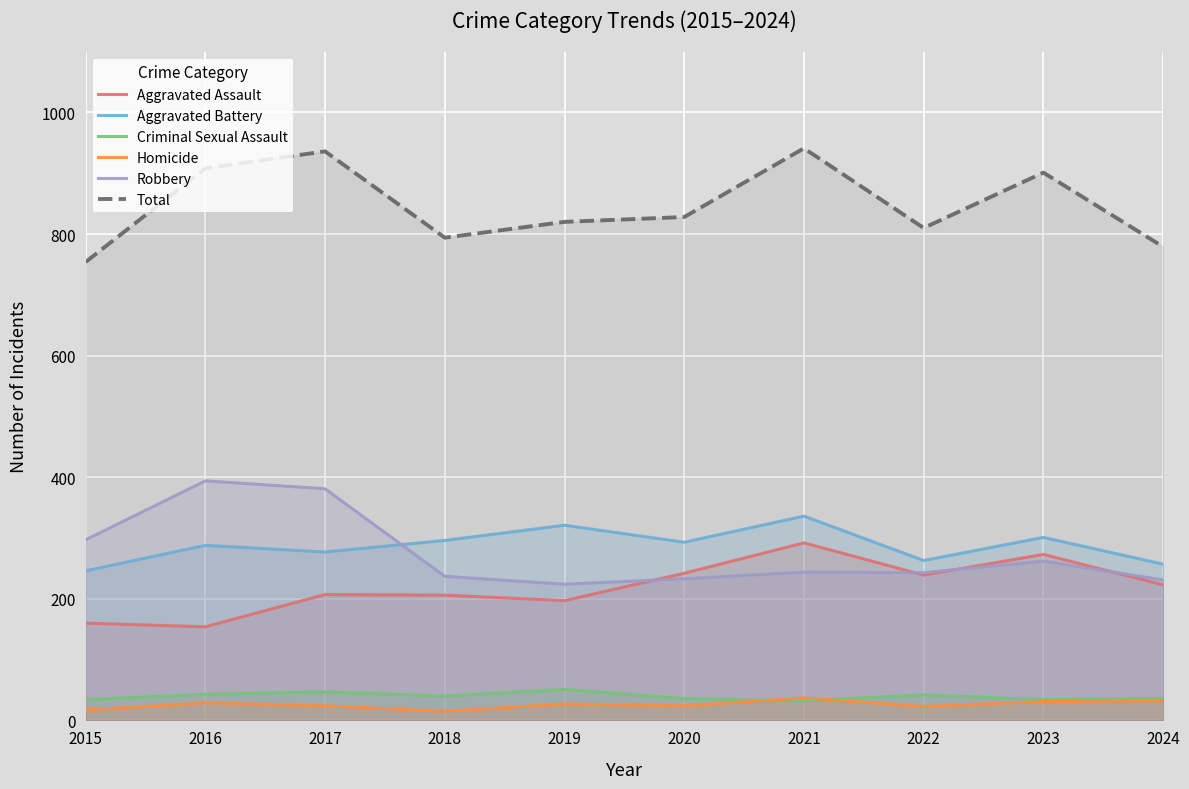

How many values in the Aggravated Assault series exceed 223?

4